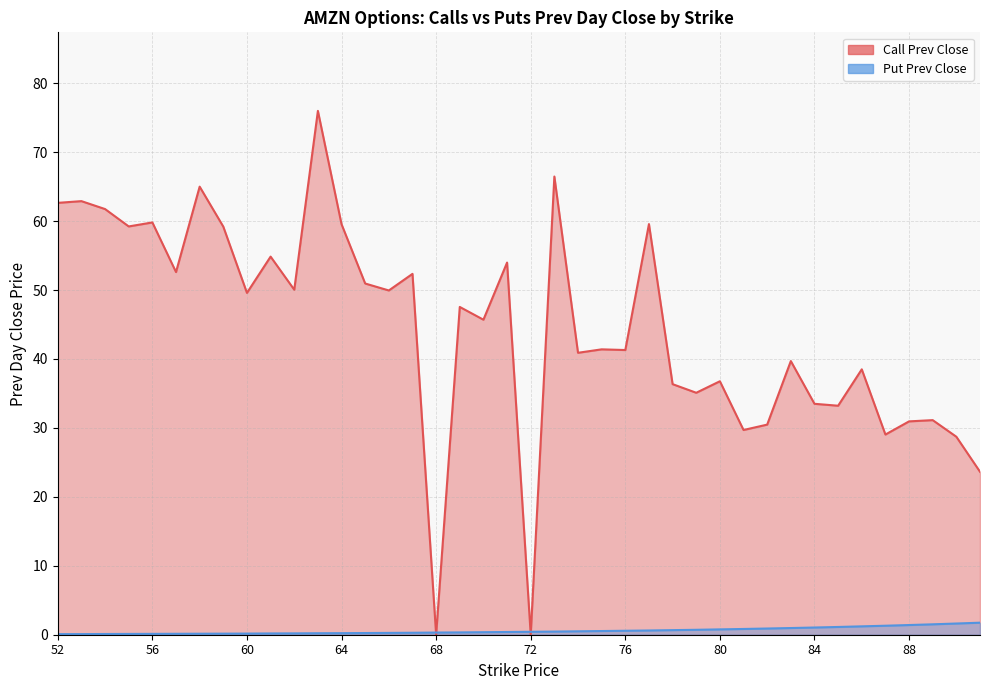

How many interior local valleys does the Call Prev Close series have?

14